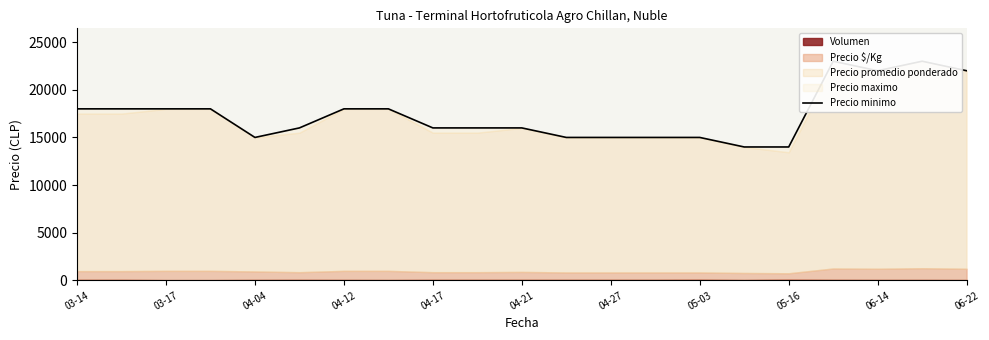

At which label is the value closest to 18500?

03-14